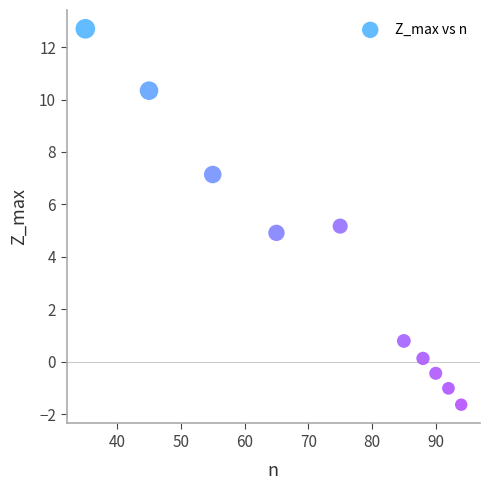

What is the range of Y values (max minus min)?

14.3